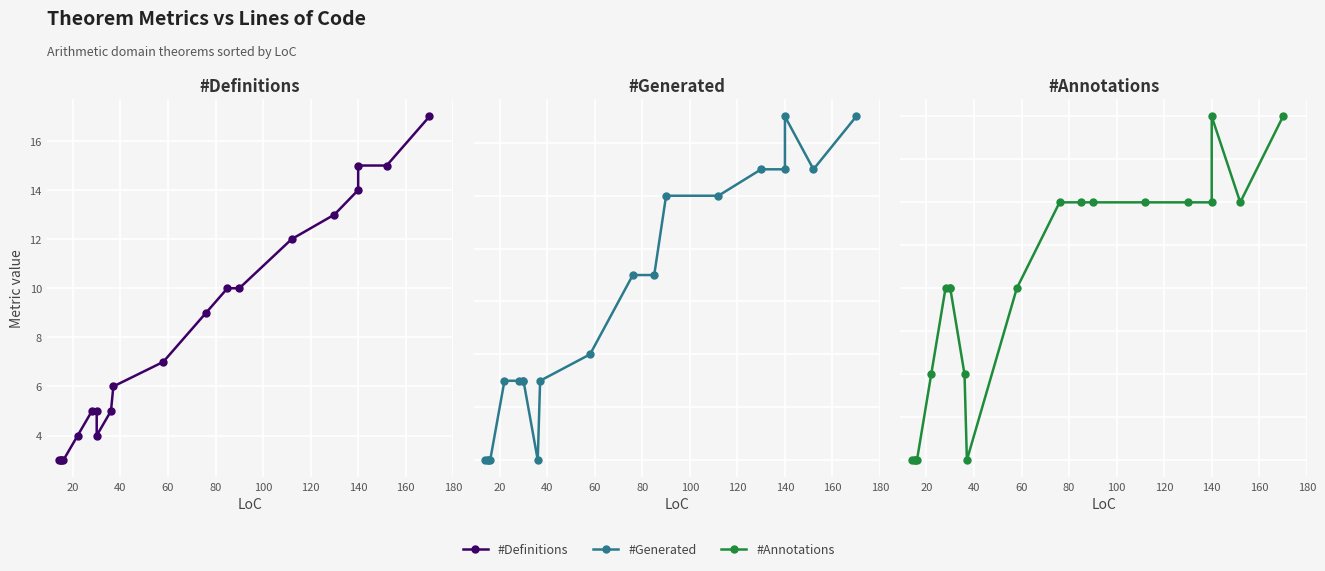

What are all the series names shown in the legend?

#Definitions, #Generated, #Annotations